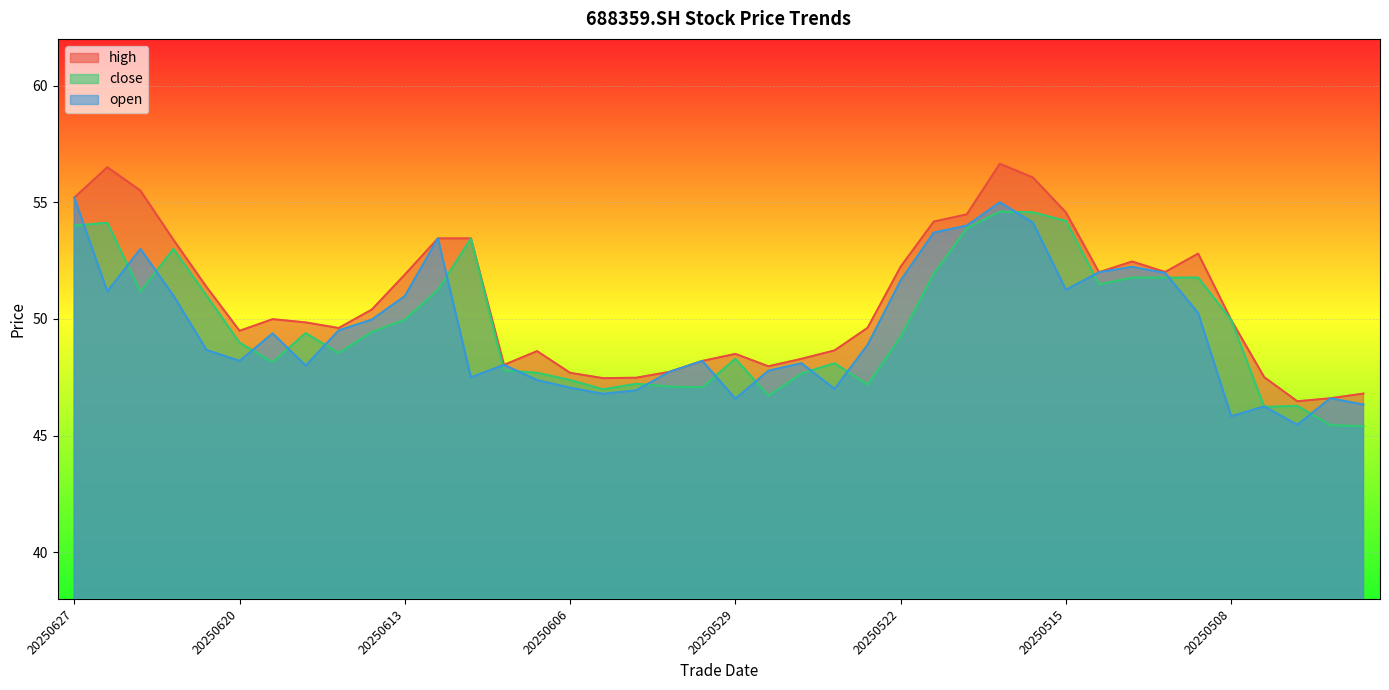

The high series shows 48.0 at 20250610. True or false?

True